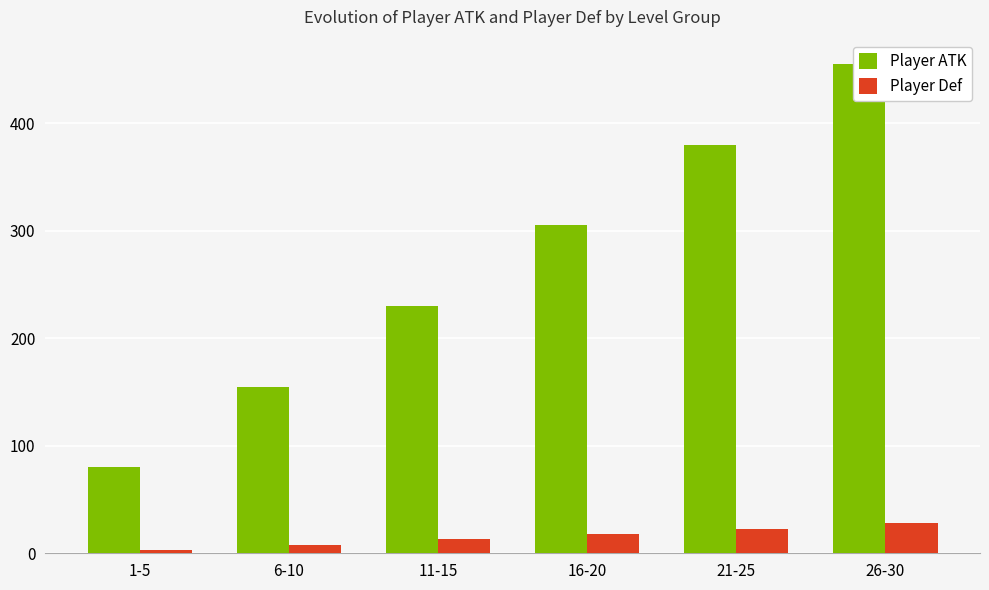

Reading left to right, list all the values displayed in this chart.

Player ATK: 80	155	230	305	380	455
Player Def: 3	8	13	18	23	28